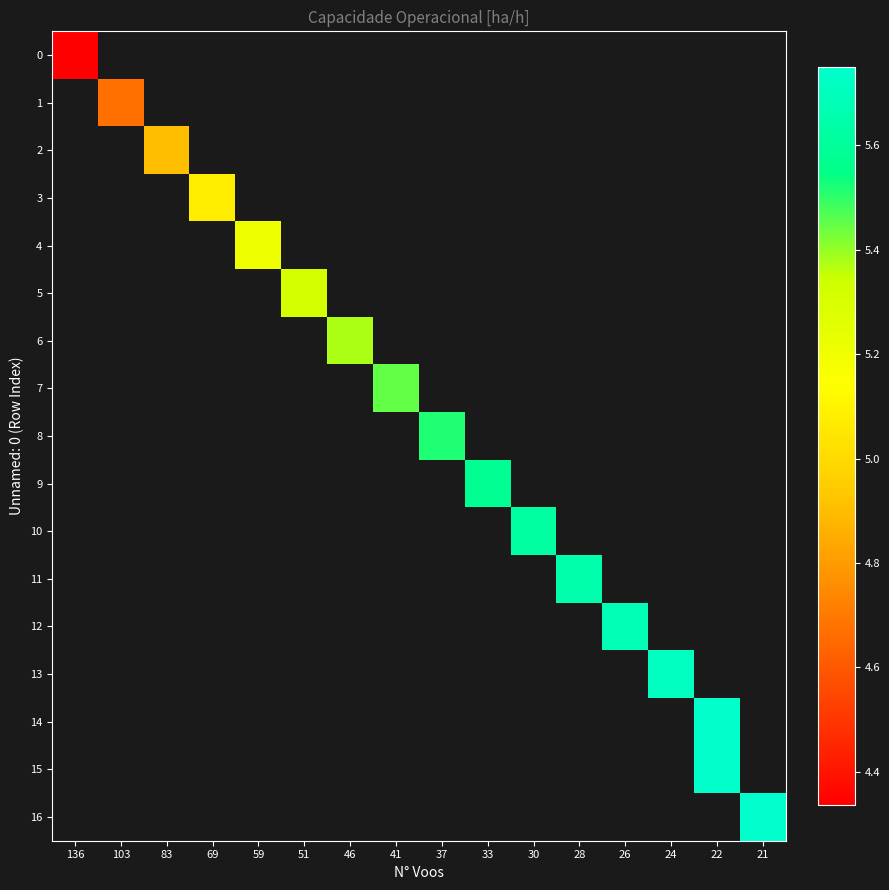

What is the minimum value shown in the chart?

4.3